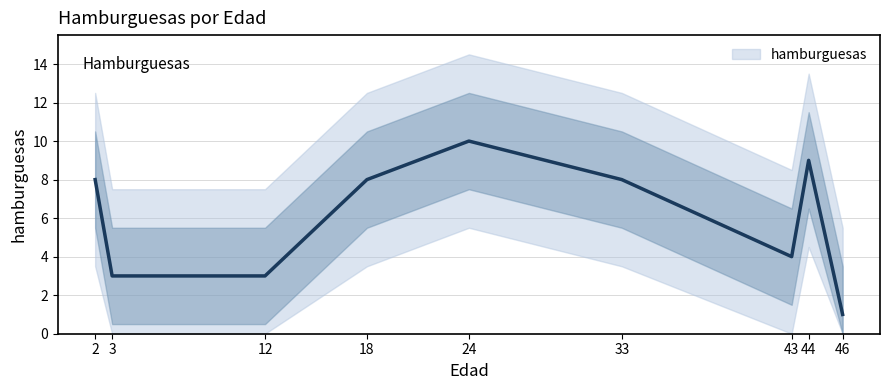

Reading left to right, what are all the values shown in this chart?

2=8	3=3	12=3	18=8	24=10	33=8	43=4	44=9	46=1